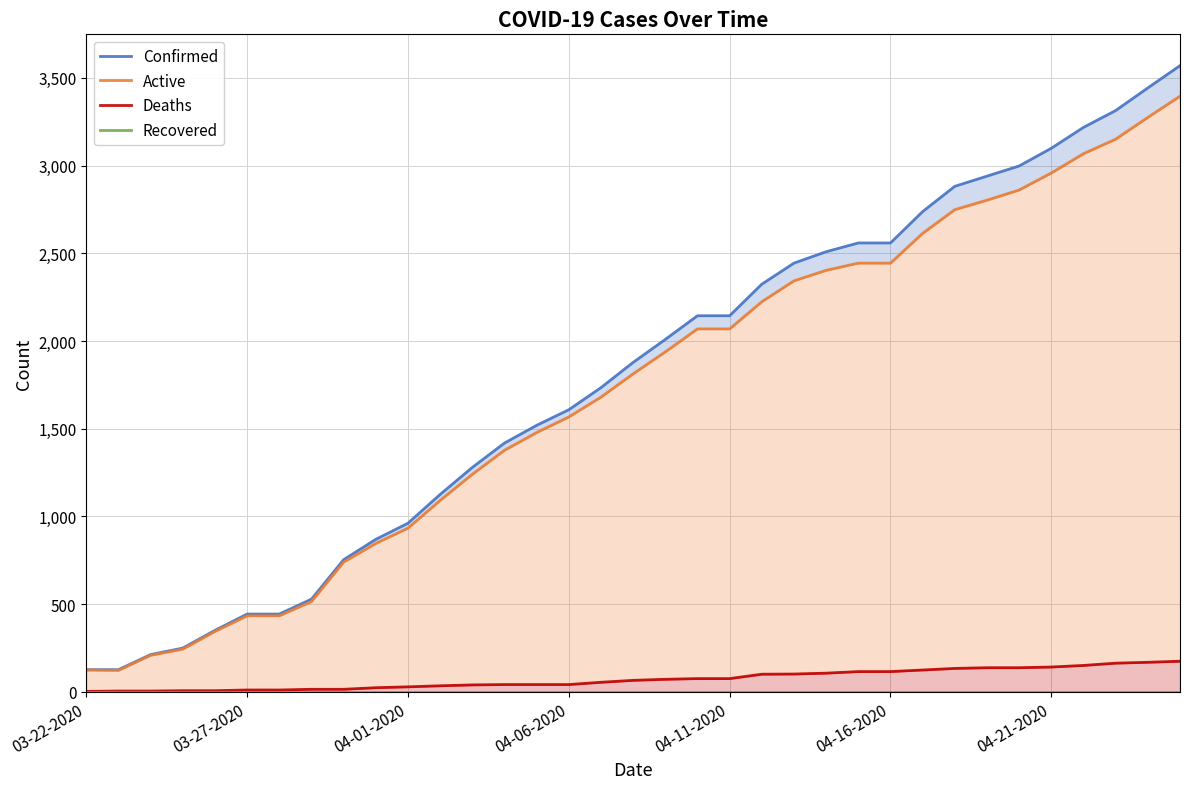

True or false: Confirmed and Active intersect in this chart.

False